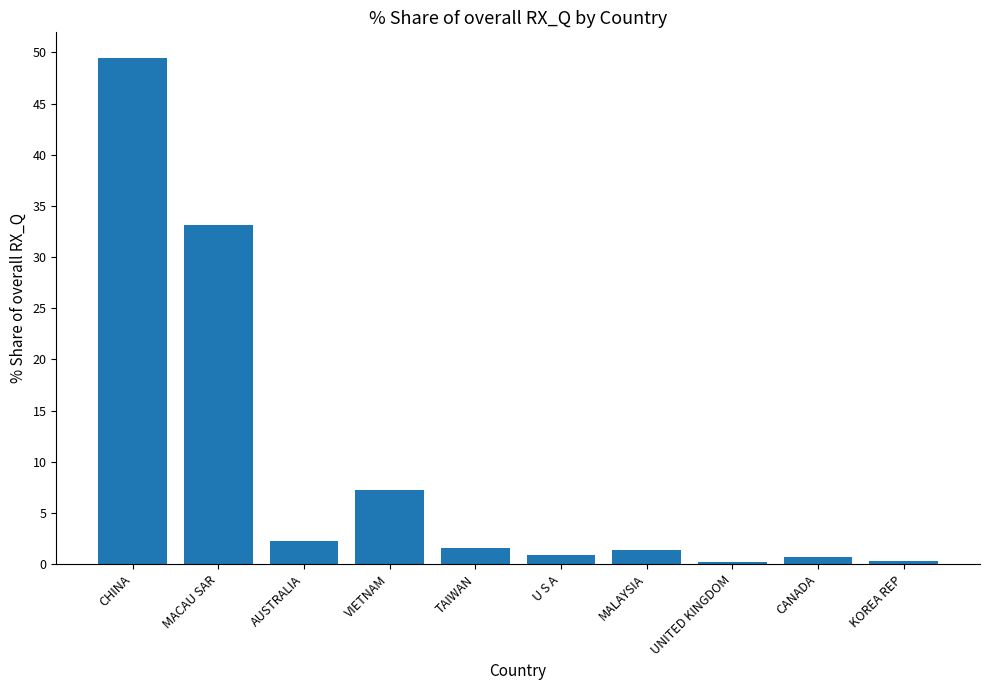

What is the average value?

9.7